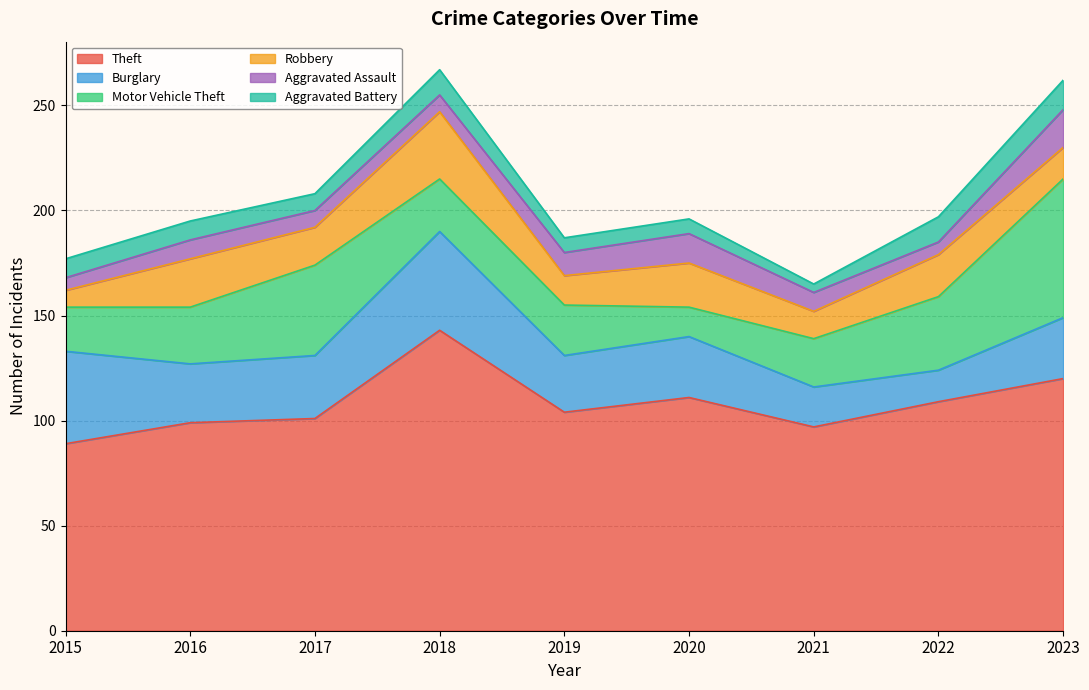

True or false: Motor Vehicle Theft has more than 1 interior local peaks.

False